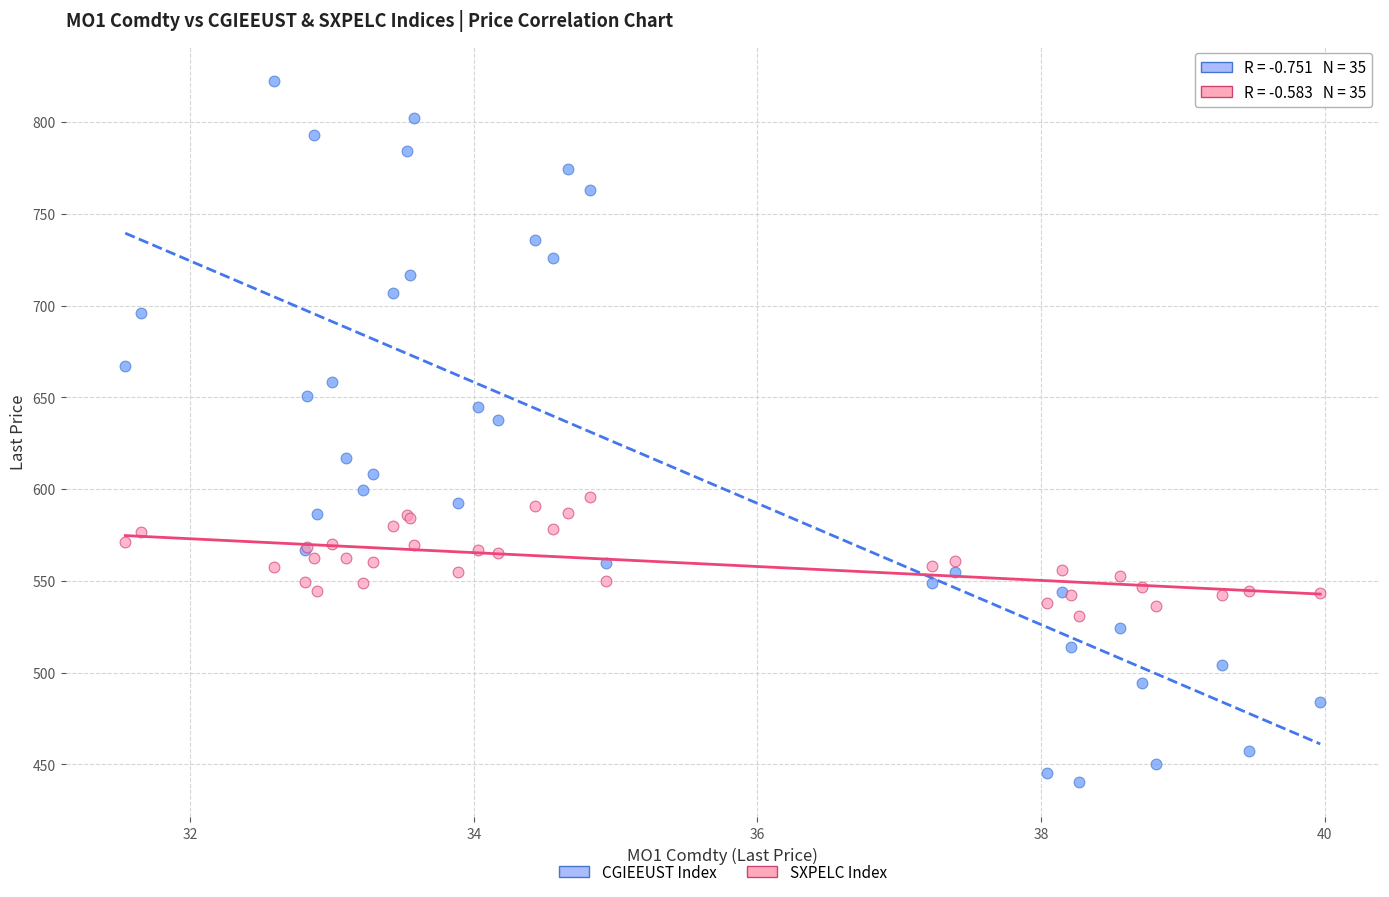

Which series has the largest Y range (max minus min)?

CGIEEUST Index